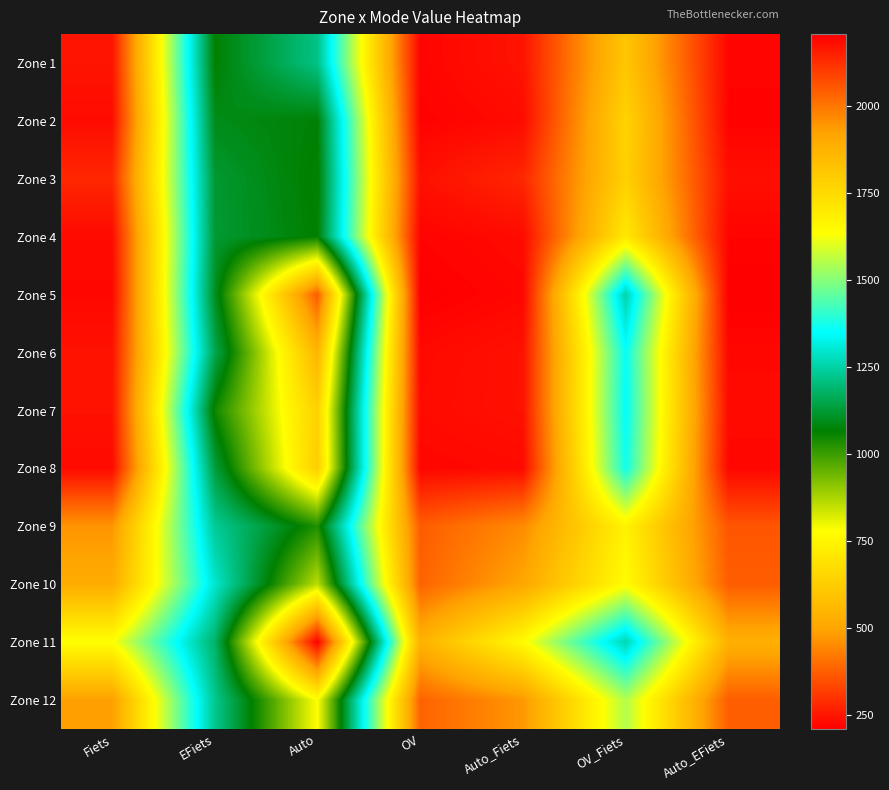

Reading right to left, list all the values displayed in this chart.

Zone 1: Auto_EFiets=2196	OV_Fiets=1814	Auto_Fiets=2171	OV=2196	Auto=1215	EFiets=1067	Fiets=2170
Zone 2: Auto_EFiets=2201	OV_Fiets=1771	Auto_Fiets=2185	OV=2201	Auto=1069	EFiets=1094	Fiets=2184
Zone 3: Auto_EFiets=2179	OV_Fiets=1780	Auto_Fiets=2138	OV=2177	Auto=1060	EFiets=1122	Fiets=2136
Zone 4: Auto_EFiets=2198	OV_Fiets=1703	Auto_Fiets=2186	OV=2198	Auto=1064	EFiets=1123	Fiets=2186
Zone 5: Auto_EFiets=2206	OV_Fiets=1254	Auto_Fiets=2193	OV=2206	Auto=369	EFiets=1103	Fiets=2192
Zone 6: Auto_EFiets=2192	OV_Fiets=1356	Auto_Fiets=2174	OV=2189	Auto=548	EFiets=1155	Fiets=2173
Zone 7: Auto_EFiets=2187	OV_Fiets=1350	Auto_Fiets=2174	OV=2186	Auto=637	EFiets=1049	Fiets=2174
Zone 8: Auto_EFiets=2194	OV_Fiets=1369	Auto_Fiets=2188	OV=2194	Auto=626	EFiets=1134	Fiets=2187
Zone 9: Auto_EFiets=2056	OV_Fiets=1673	Auto_Fiets=1963	OV=2045	Auto=1029	EFiets=1234	Fiets=1947
Zone 10: Auto_EFiets=2043	OV_Fiets=1642	Auto_Fiets=1912	OV=2034	Auto=856	EFiets=1296	Fiets=1896
Zone 11: Auto_EFiets=1884	OV_Fiets=1263	Auto_Fiets=1646	OV=1880	Auto=210	EFiets=1182	Fiets=1636
Zone 12: Auto_EFiets=2042	OV_Fiets=1548	Auto_Fiets=1942	OV=2034	Auto=780	EFiets=1226	Fiets=1928